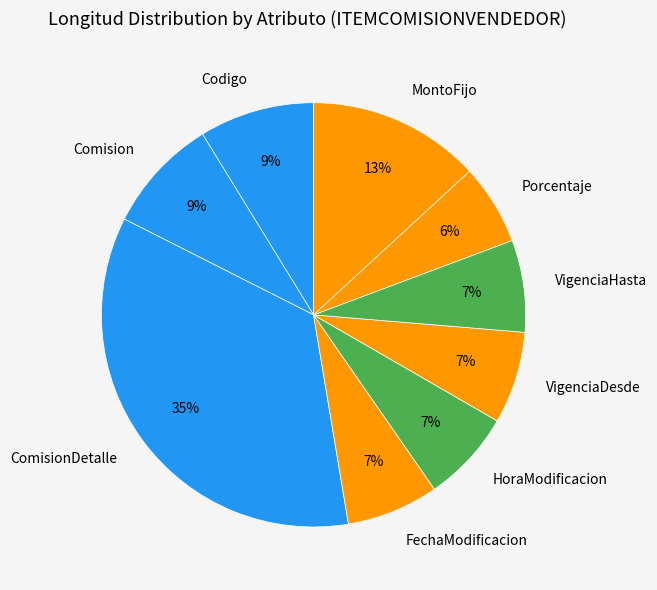

Does Porcentaje represent more than half of the total?

No